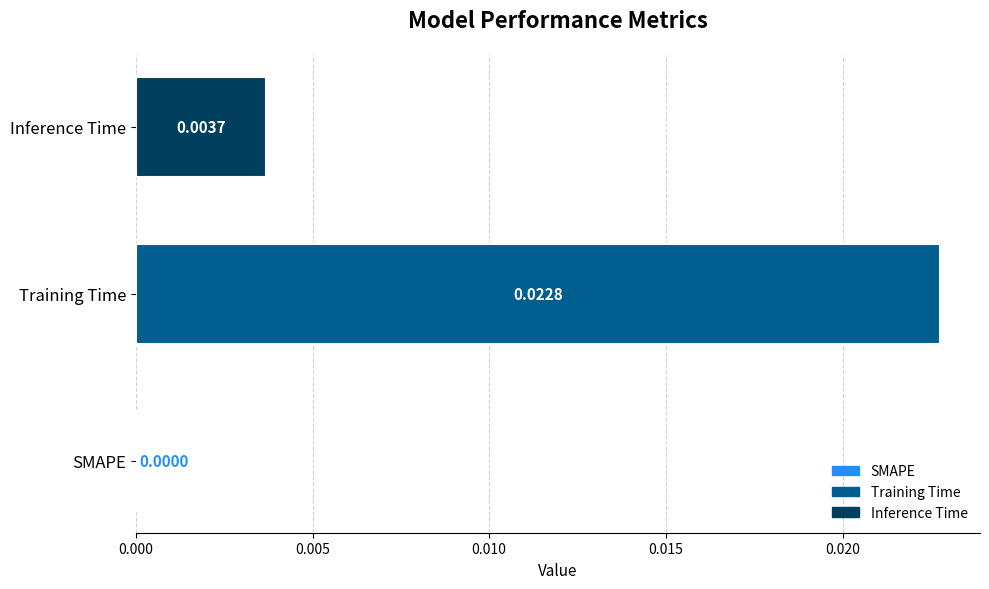

Count the number of values greater than 0.

2